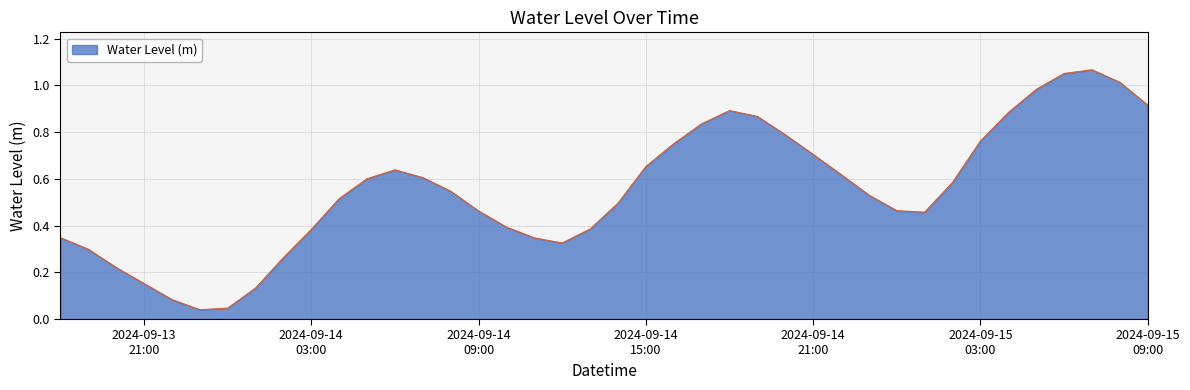

True or false: there are more than 1 points higher than both neighbors.

True